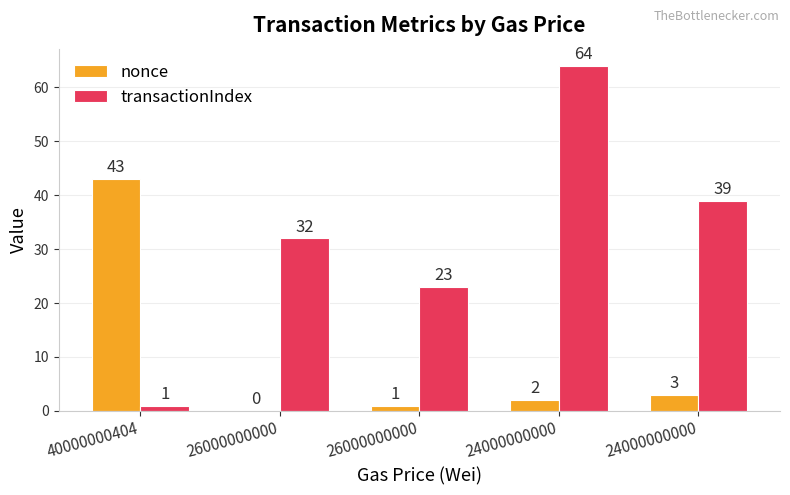

How many groups of bars are there?

5